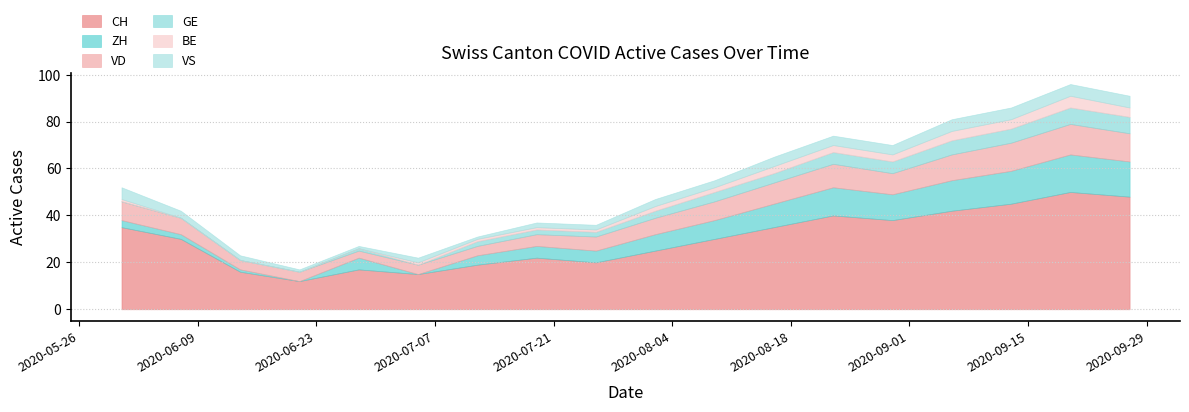

Does the chart have visible grid lines?

Yes